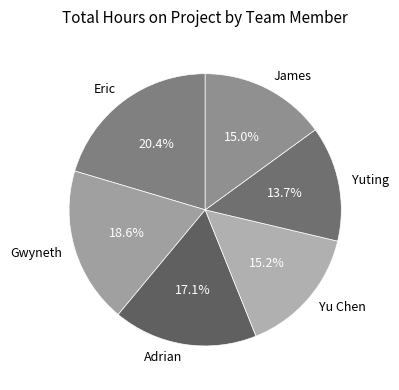

Is there a majority slice in this chart?

No